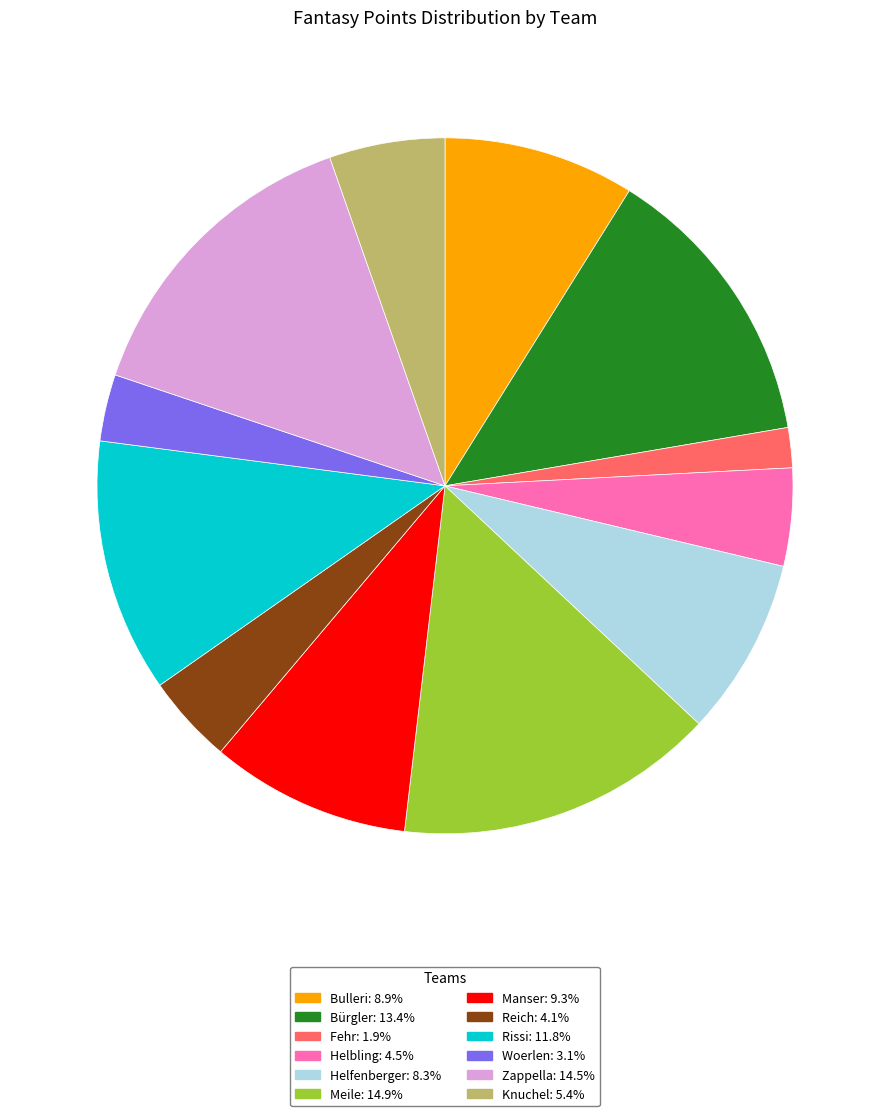

How many slices are in this pie chart?

12